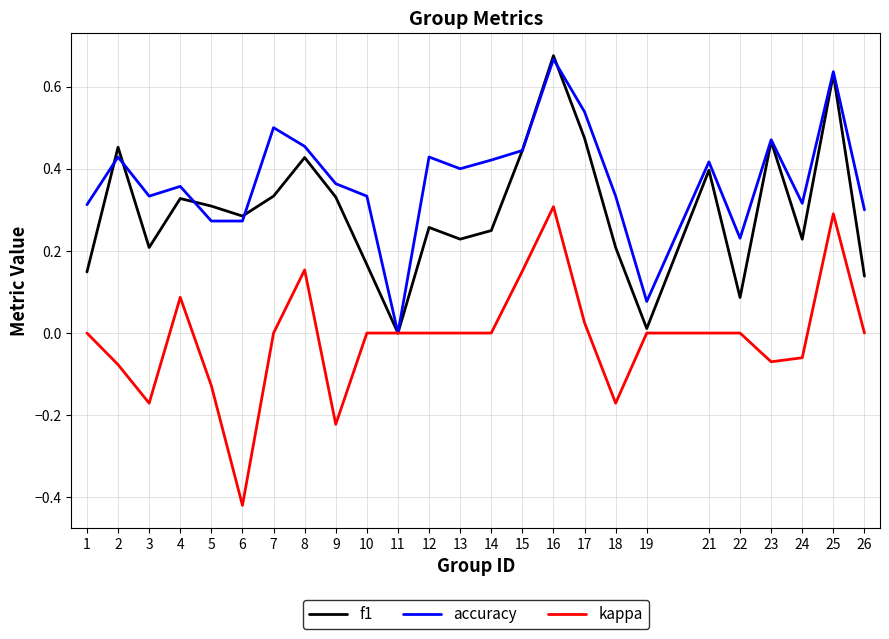

The value of kappa at 10 is 0.0. True or false?

True